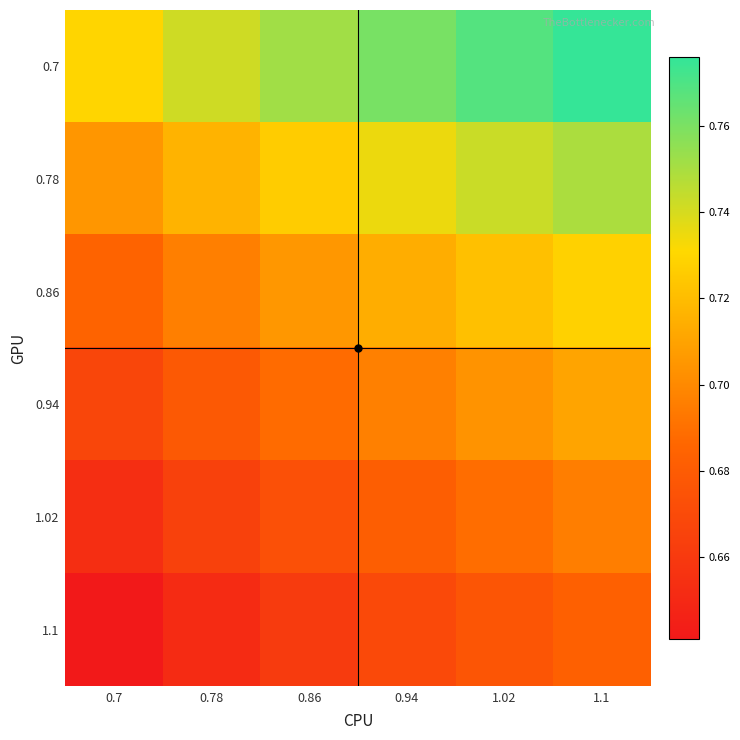

How many series are shown in this chart?

6